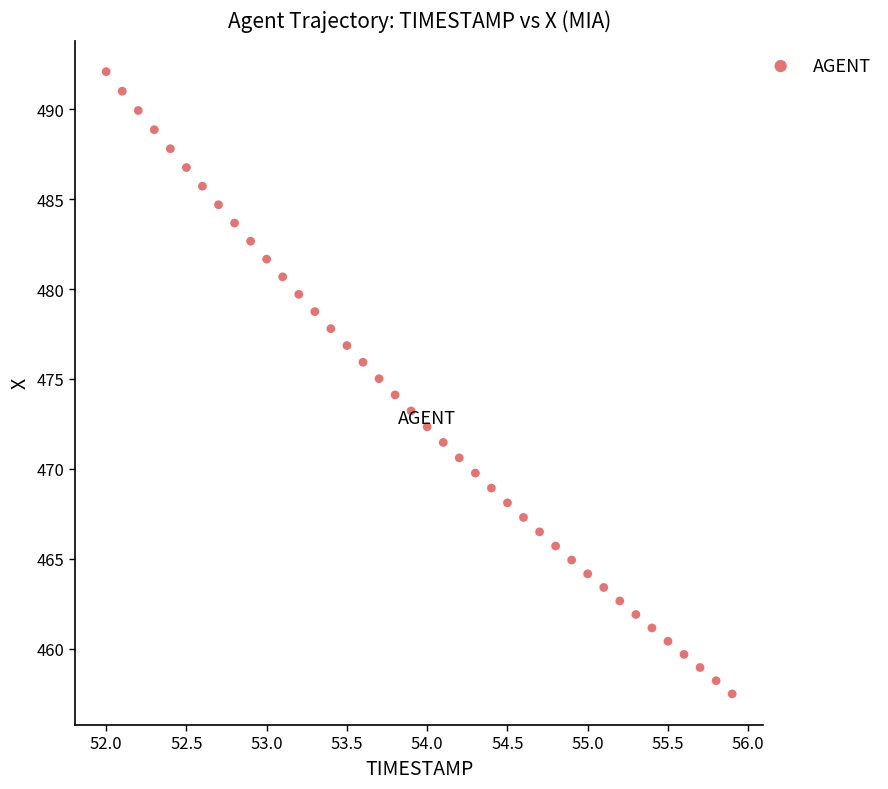

What is the range of X values (max minus min)?

3.9